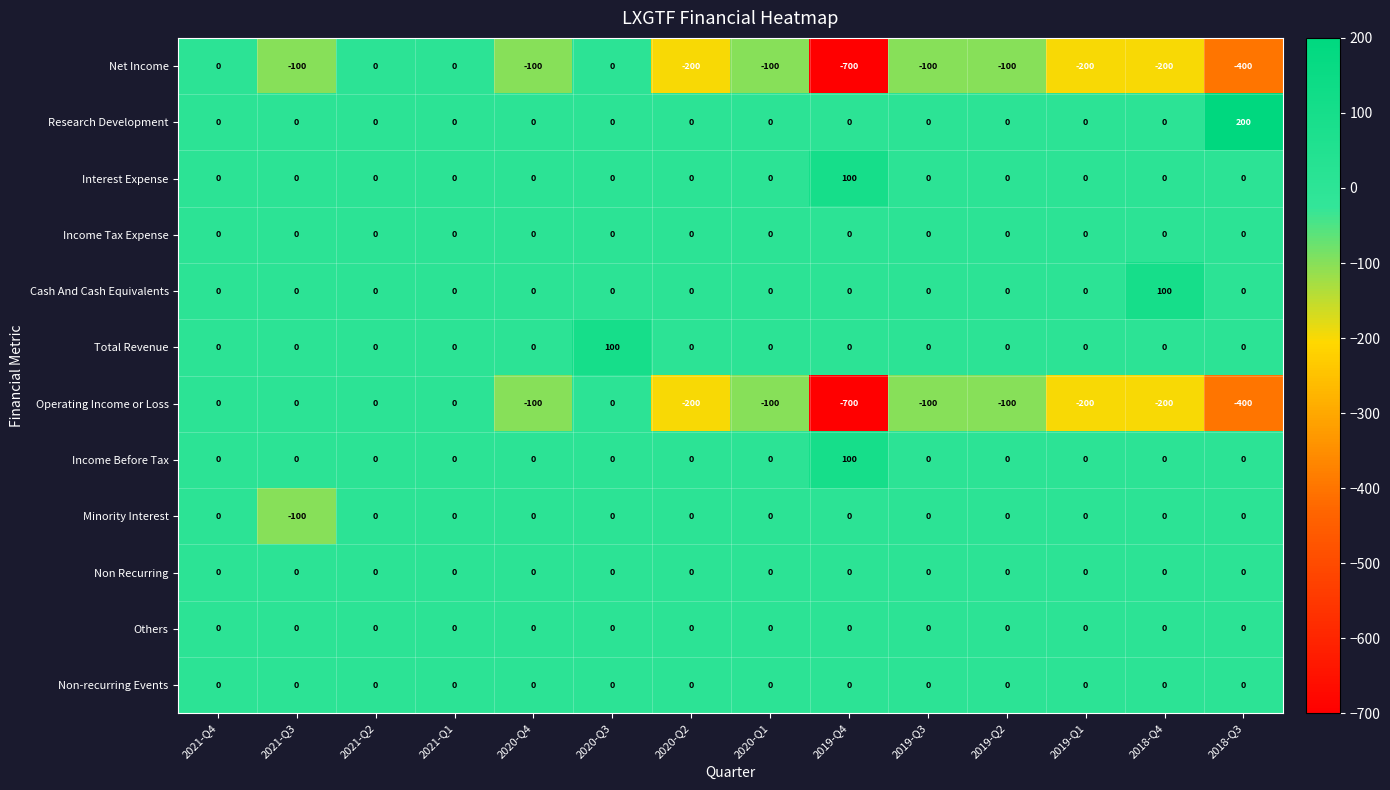

What is the sum of the Total Revenue values at 2020-Q4 and 2020-Q3?

100